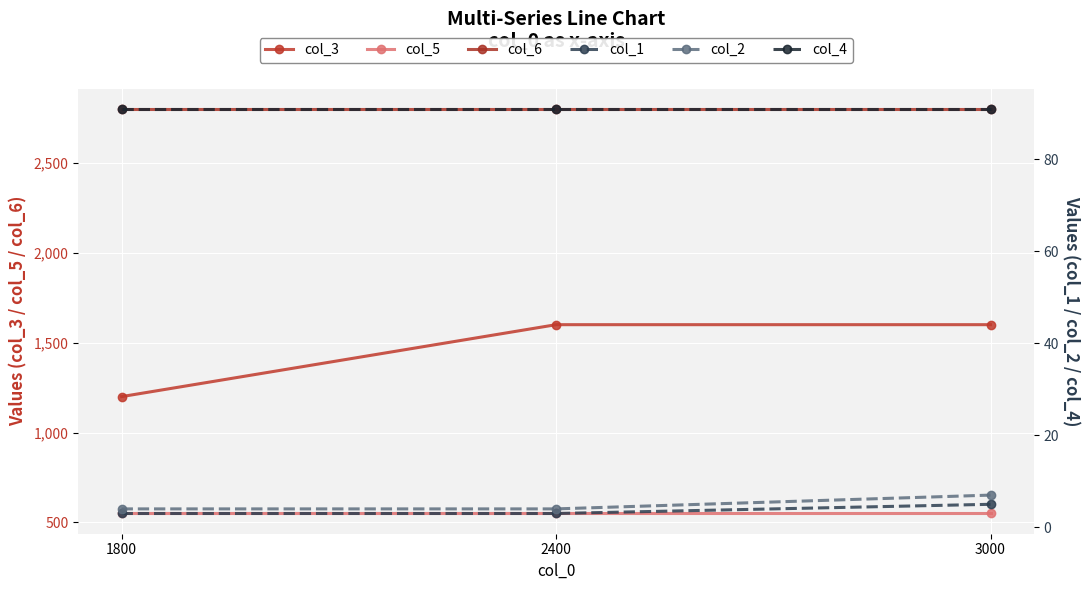

At which label is col_6 closest to 2800?

1800